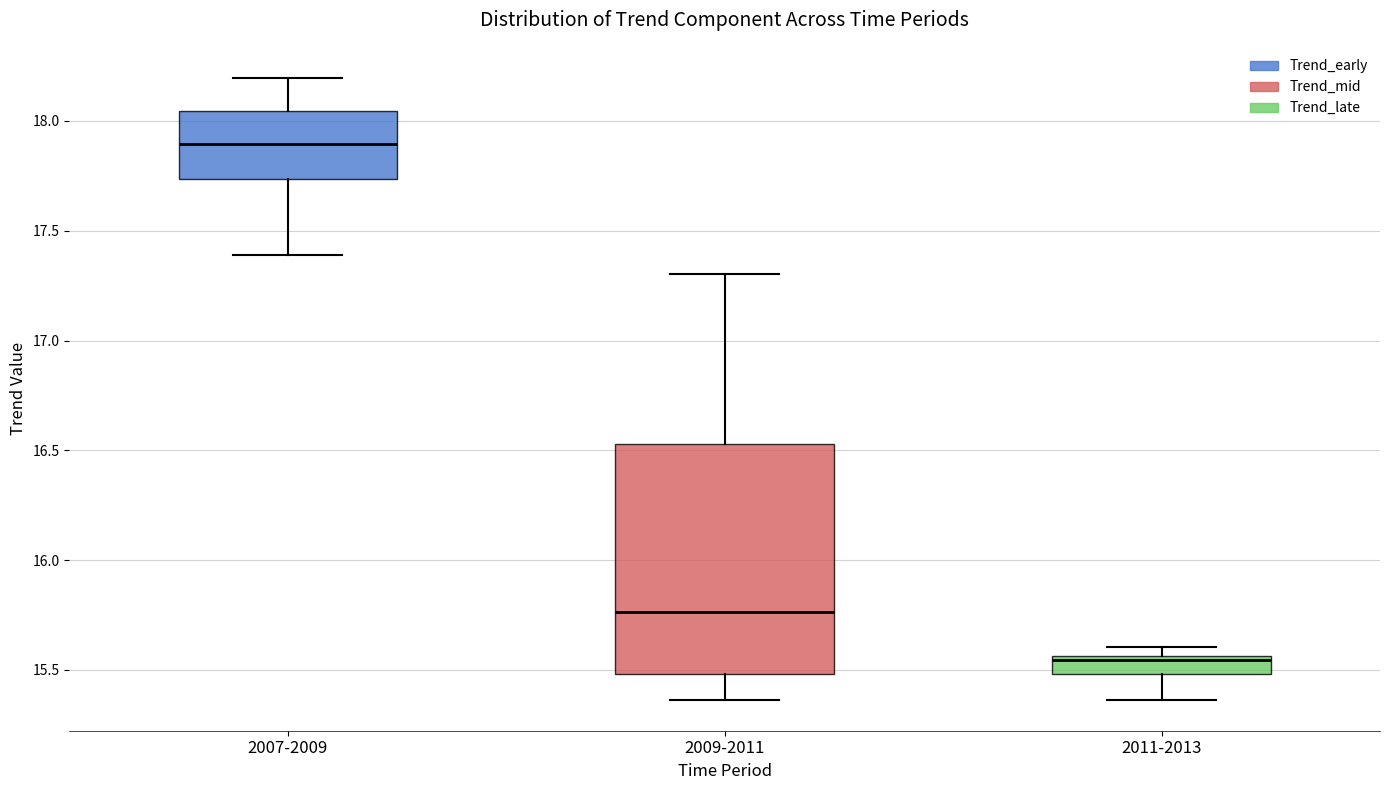

Which box has the lowest median line?

2011-2013